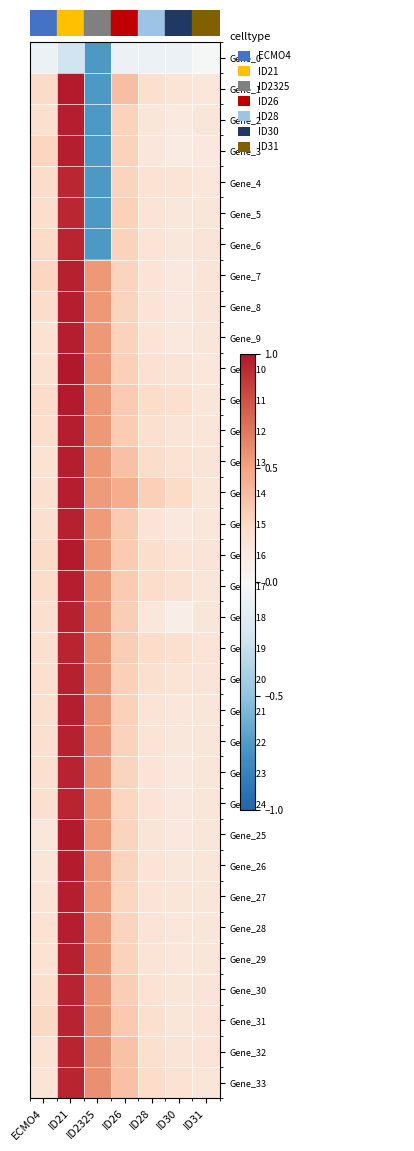

Between ID21 and ID26, which is larger?

ID26